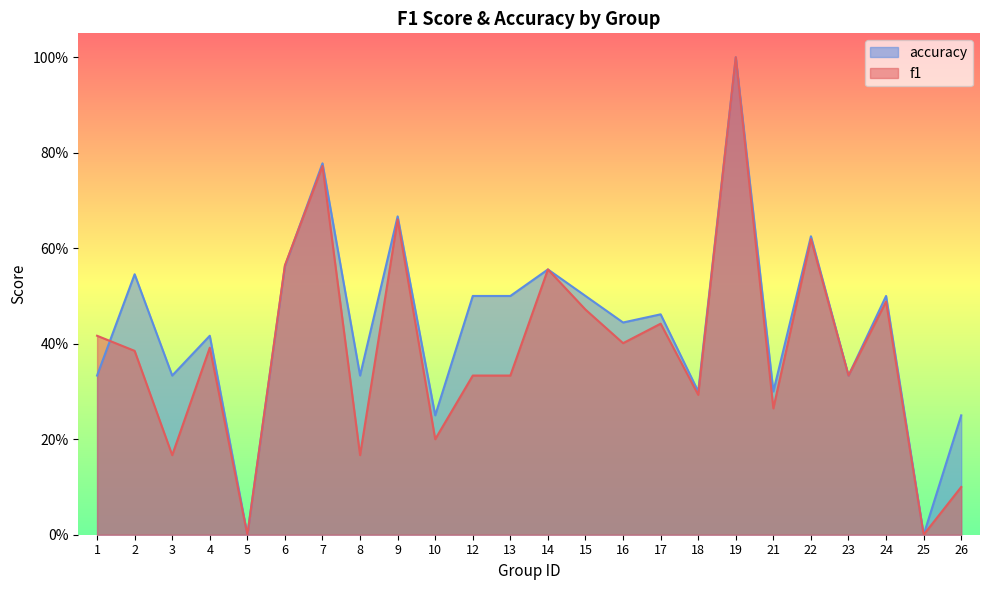

List the labels in order of accuracy value, smallest first.

5, 25, 10, 26, 18, 21, 1, 3, 8, 23, 4, 16, 17, 12, 13, 15, 24, 2, 14, 6, 22, 9, 7, 19